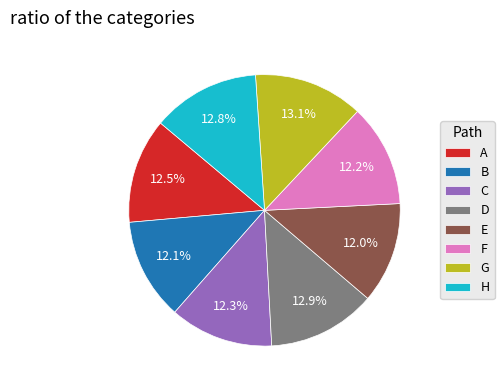

To the nearest percent, what portion does H represent?

13%